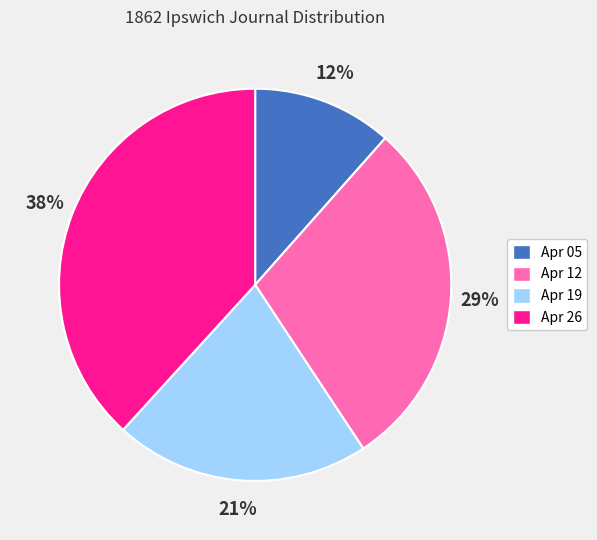

Does Apr 05 account for over 50% of the chart?

No